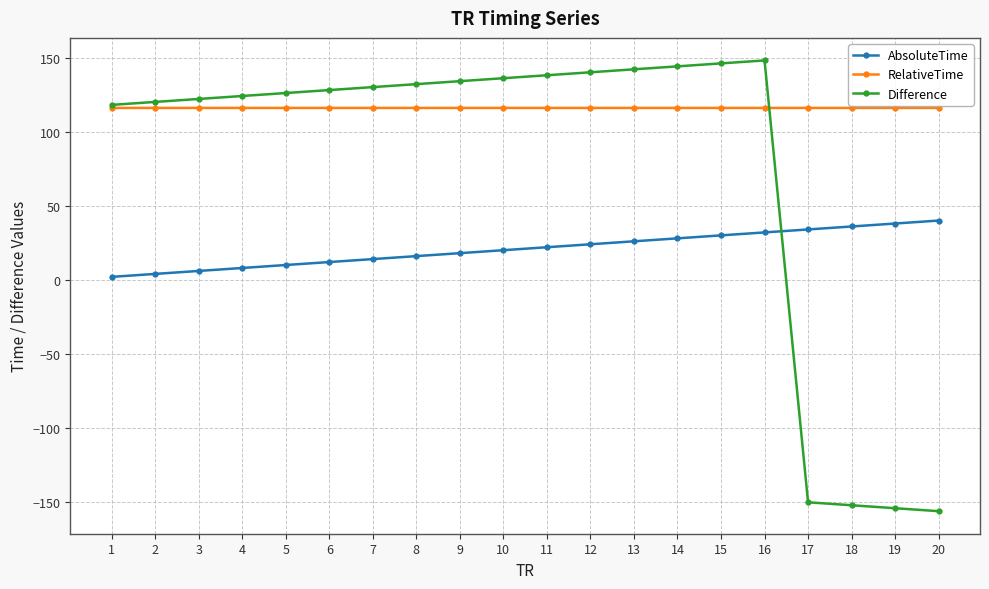

What is the minimum value for AbsoluteTime?

2.0